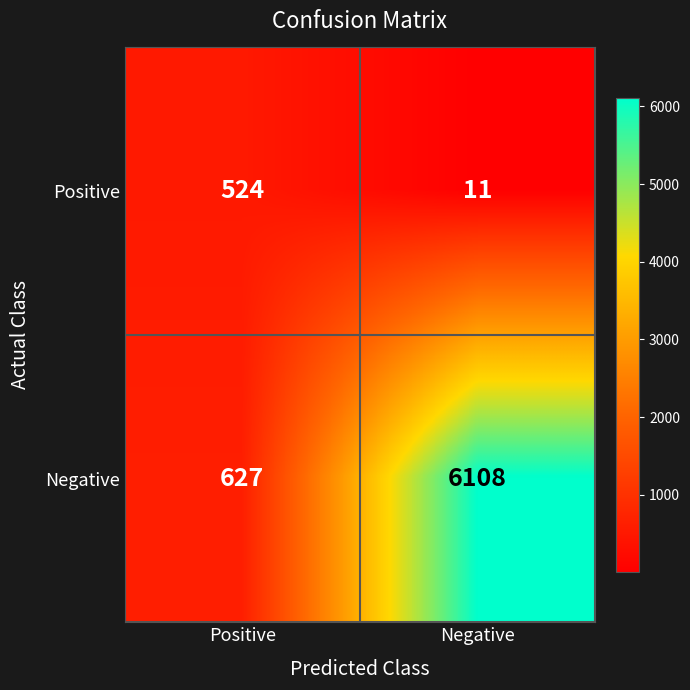

Which category has the lowest value across all series?

Negative